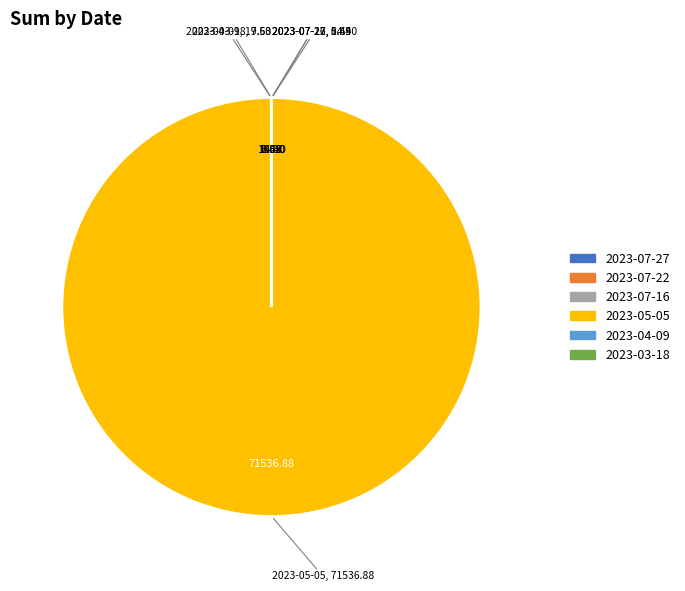

Does any single category account for the majority?

Yes